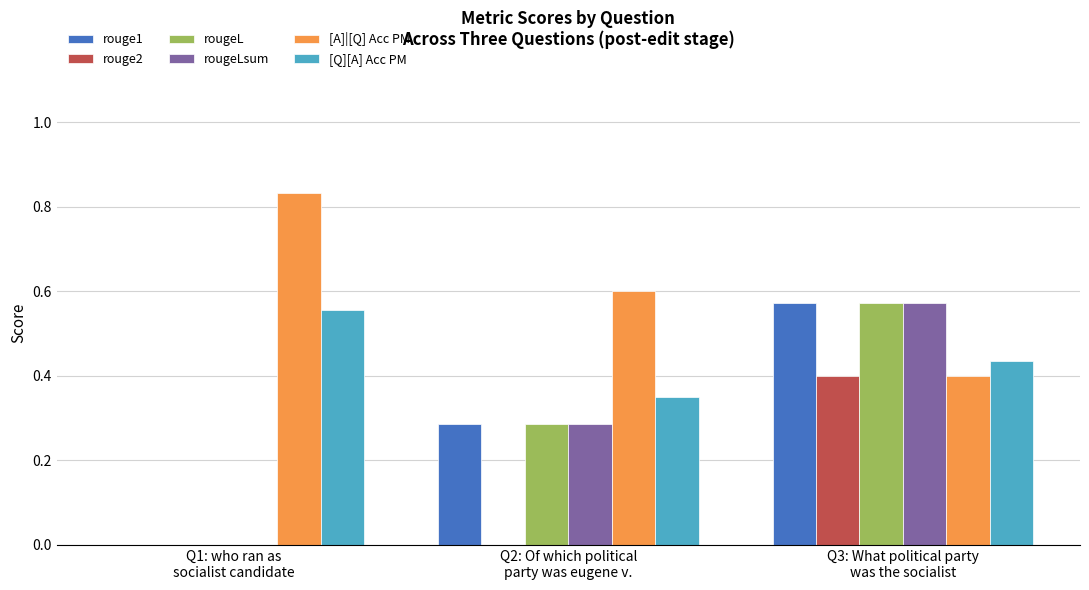

Which series has the largest total across all categories?

[A]|[Q] Acc PM